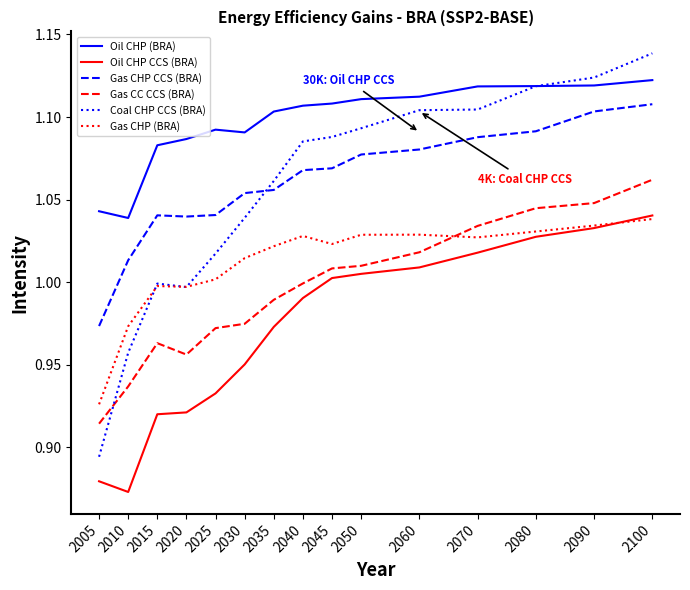

What is the minimum value for Oil CHP (BRA)?

1.0